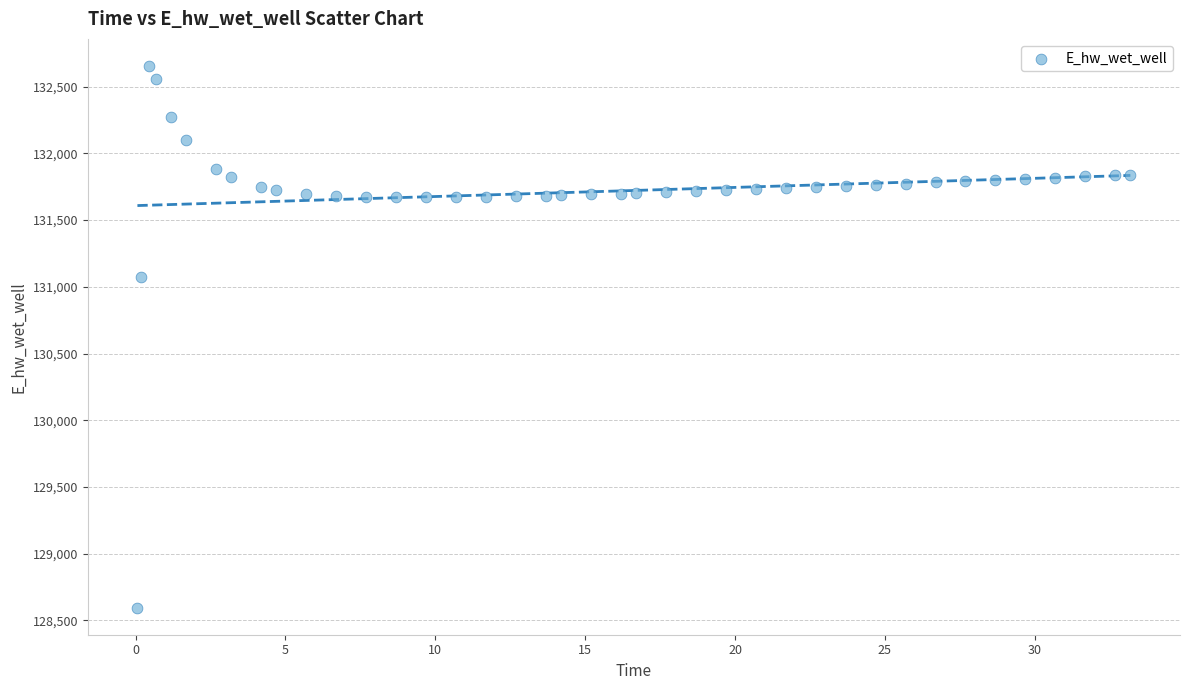

What Y value in the scatter plot is closest to 130625?

131070.3